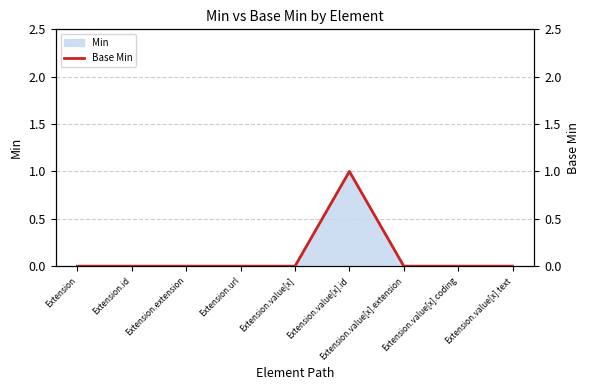

Does the chart have visible grid lines?

Yes